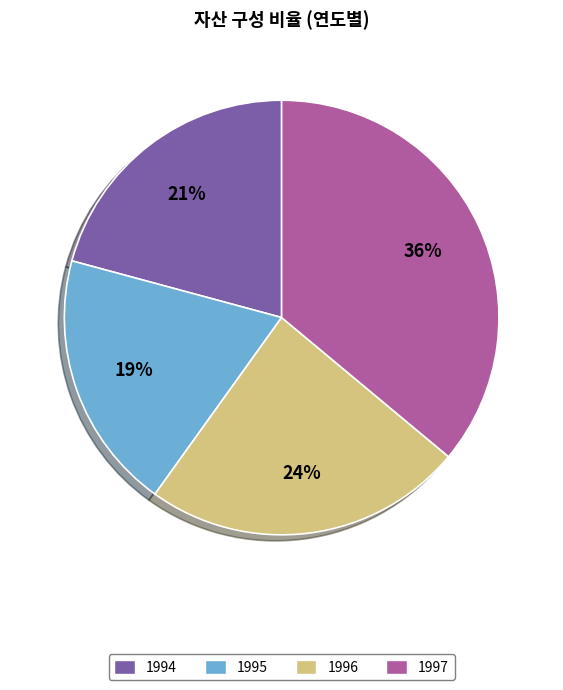

To the nearest percent, what is the difference between the largest and smallest slice percentages?

17%